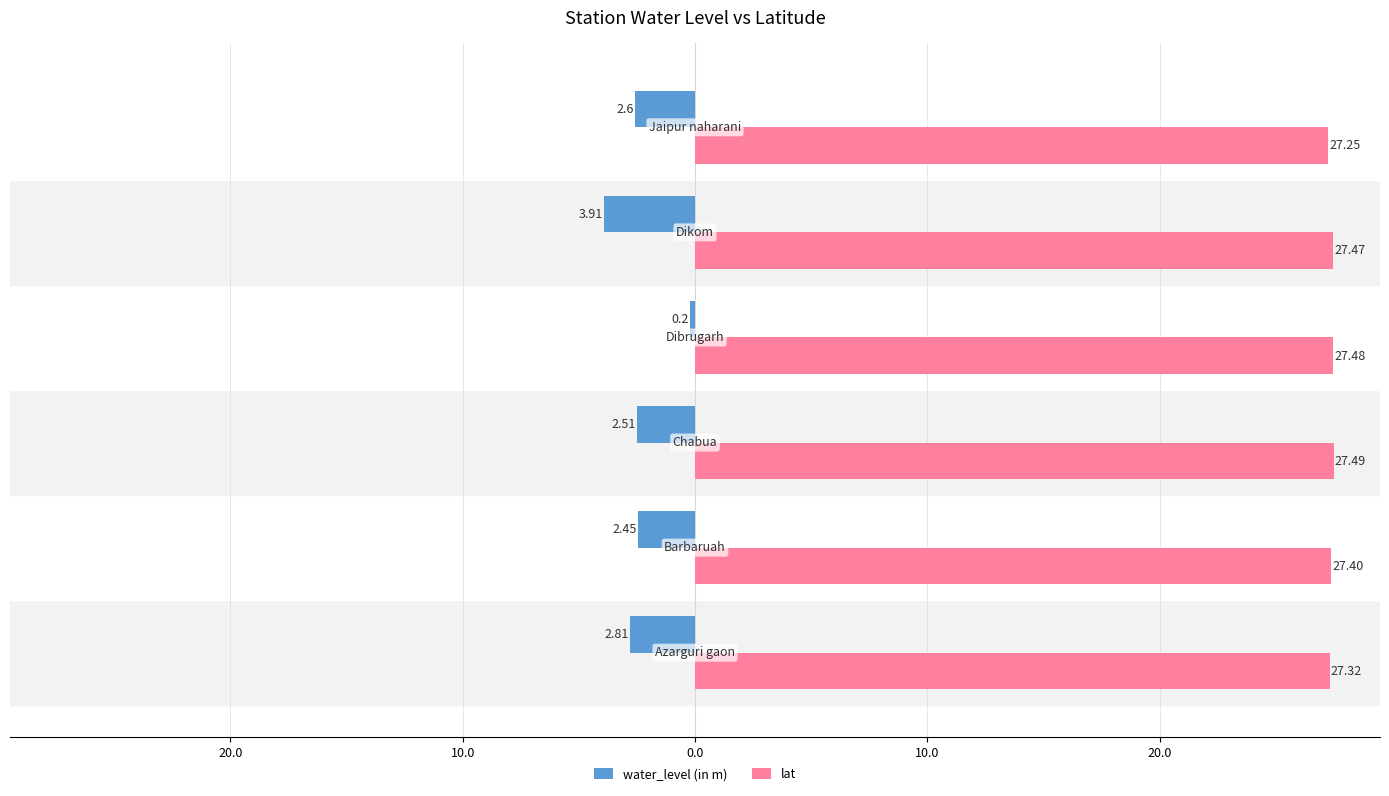

What are all the series names shown in the legend?

water_level (in m), lat